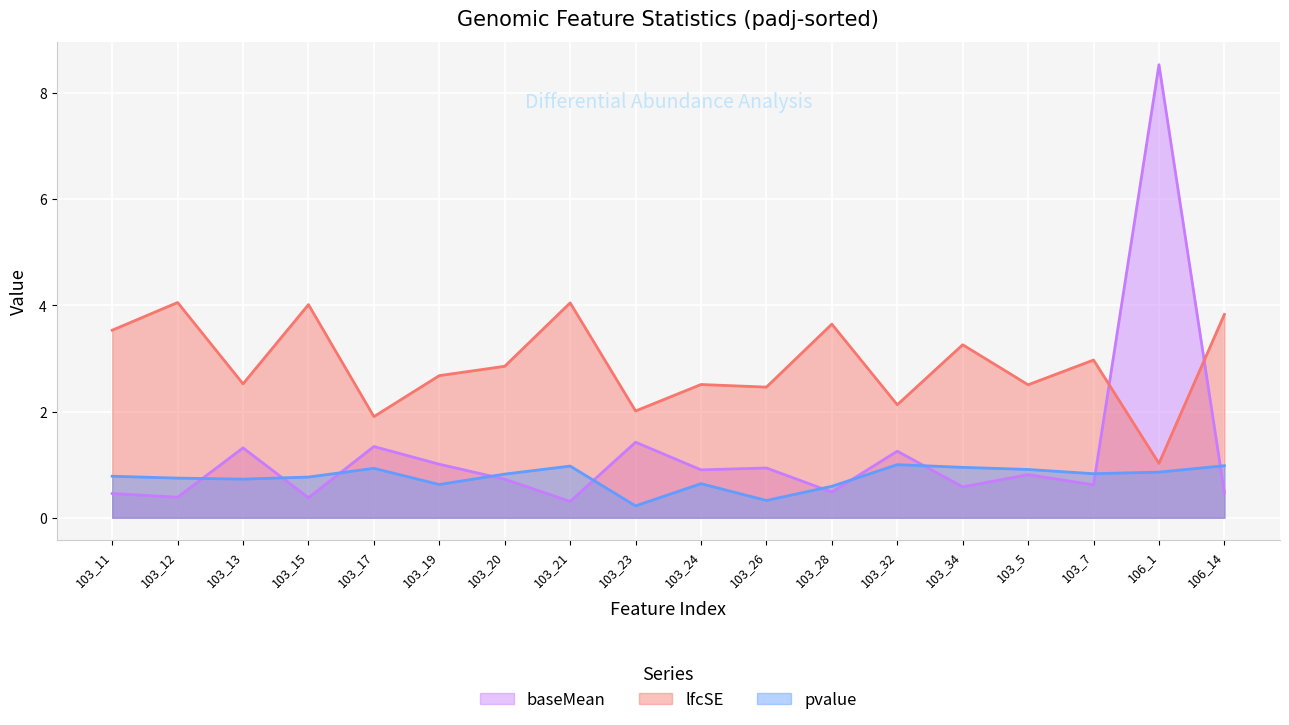

Rank the series at 103_24 from lowest to highest value.

pvalue, baseMean, lfcSE